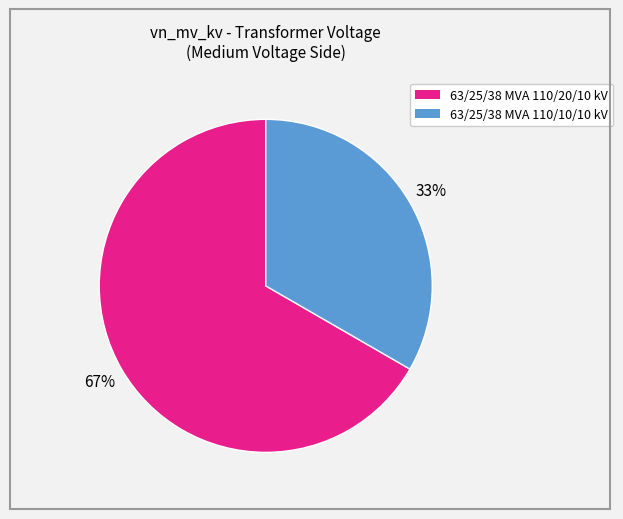

Which slice is the smallest?

63/25/38 MVA 110/10/10 kV